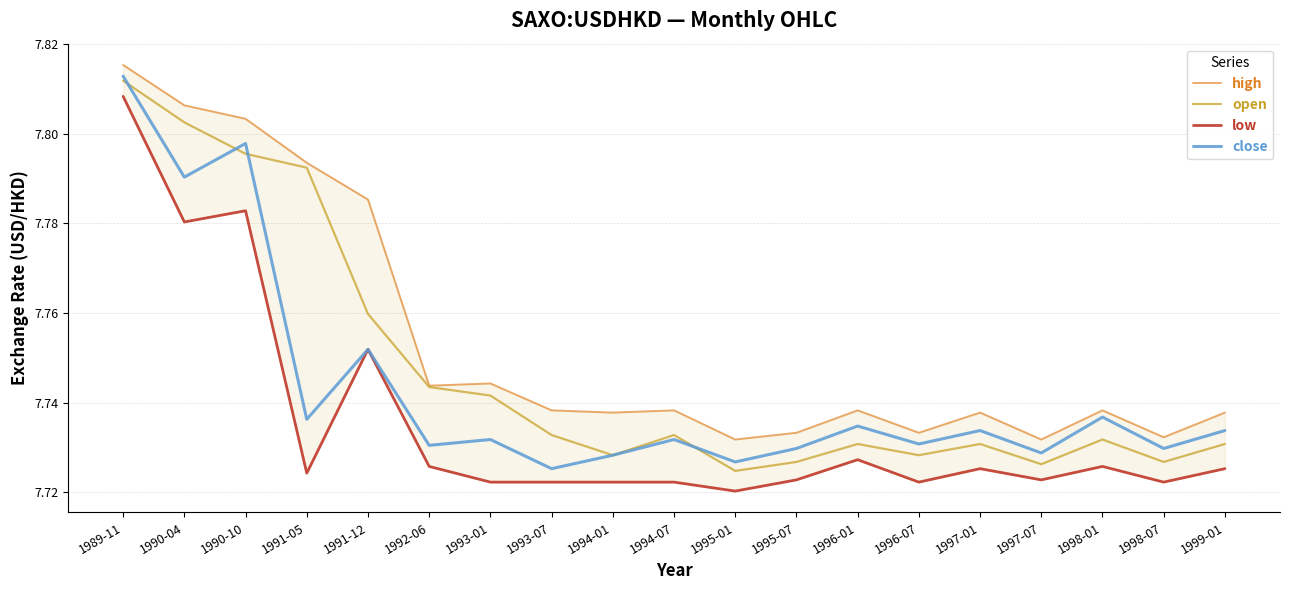

In high, how many points are higher than both neighbors (excluding endpoints)?

5